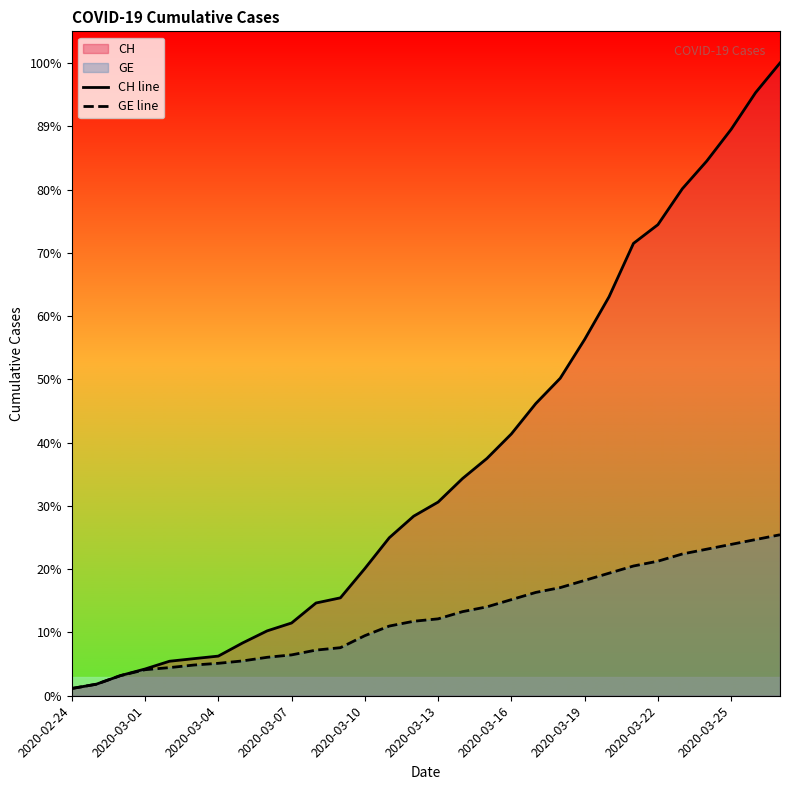

Rank the series at 2020-03-19 from lowest to highest value.

GE line, CH line